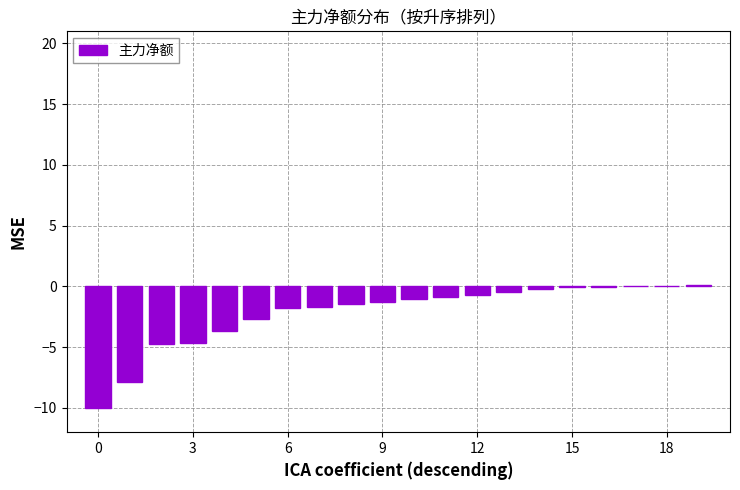

Which category has the highest value across all series?

19